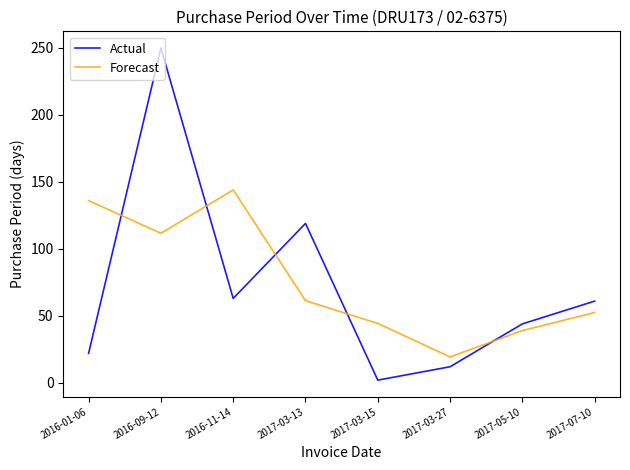

Rank the series by their maximum value, from lowest to highest.

Forecast, Actual